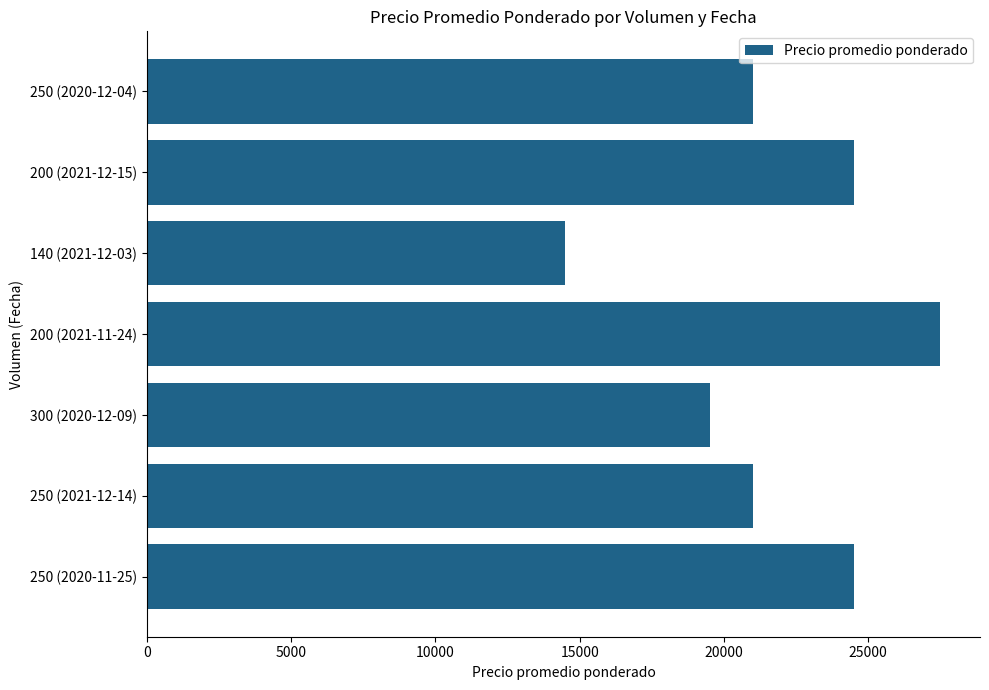

Count the values in the range 19500 to 24500.

5